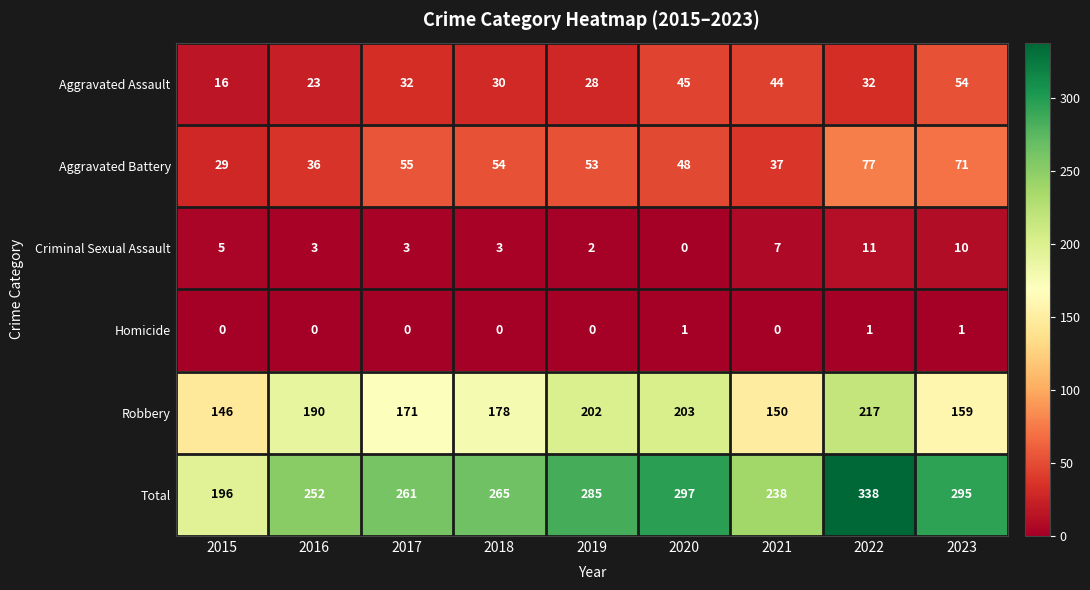

What is the sum of all Aggravated Battery values?

460